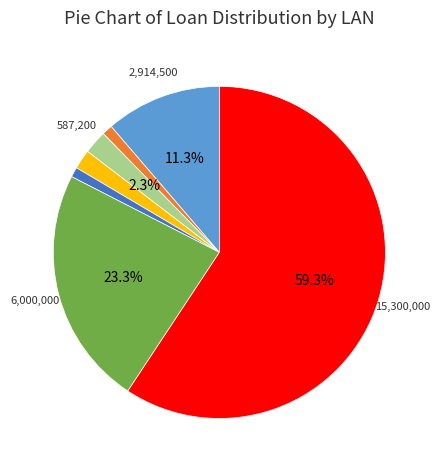

Is there a majority slice in this chart?

Yes